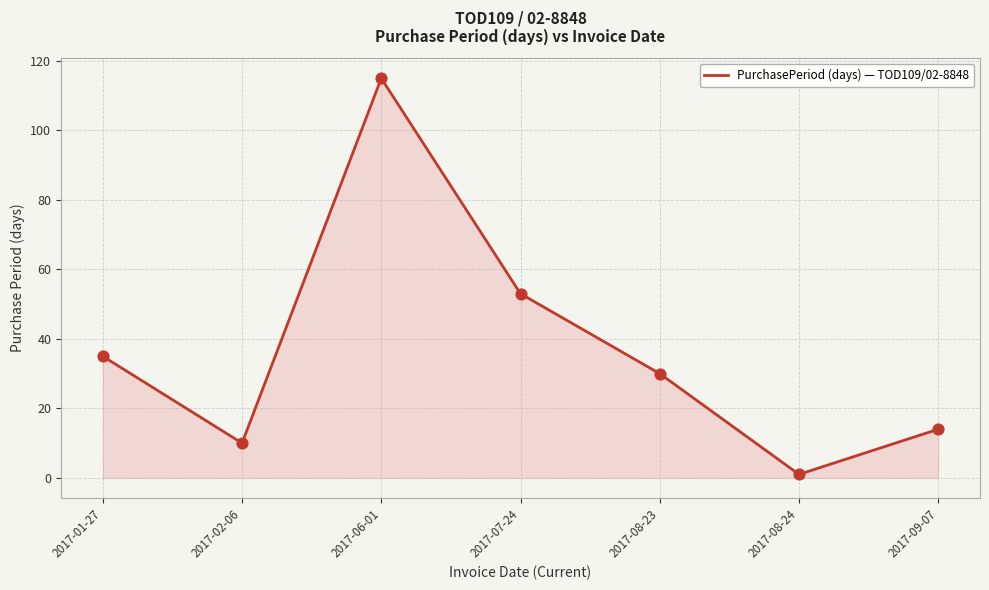

Approximately how many times larger is the value at 2017-07-24 compared to 2017-09-07?

3.8